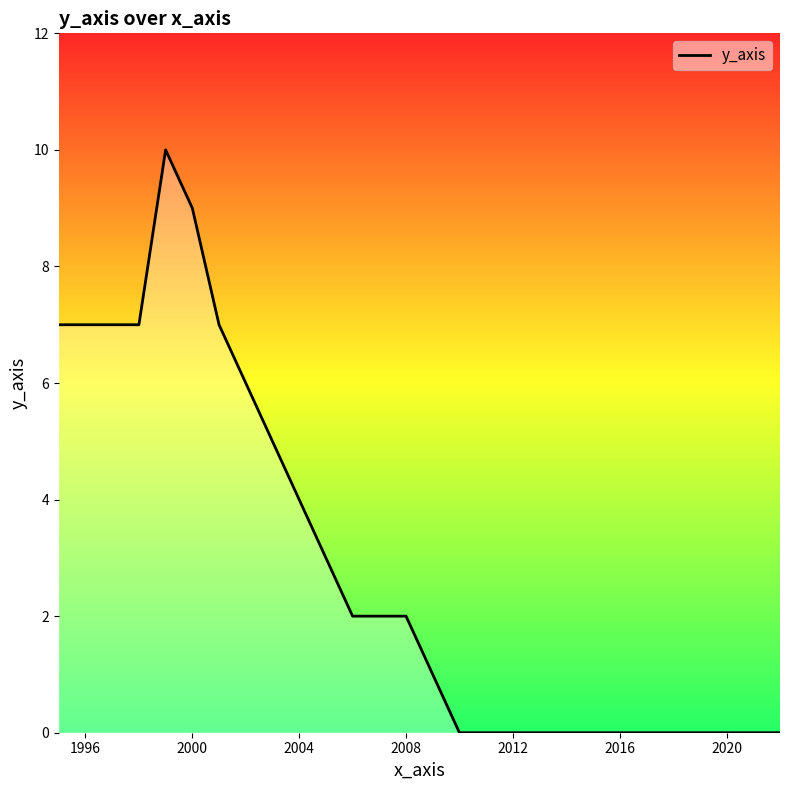

What is the maximum value shown in the chart?

10